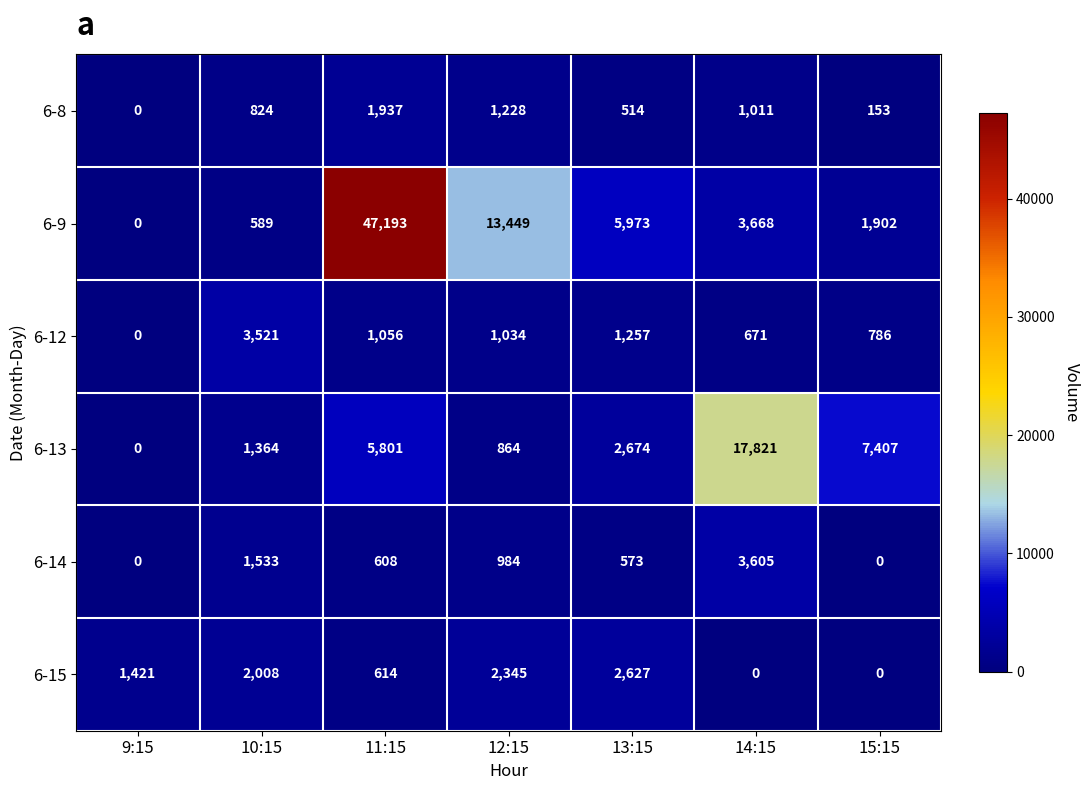

What is the sum of the 6-15 values at 10:15 and 14:15?

2008